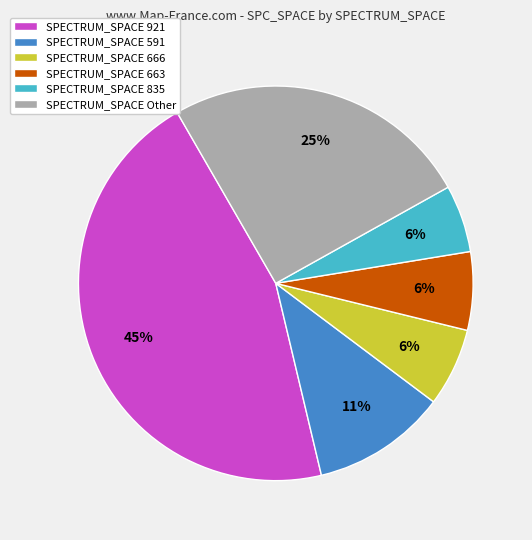

Which slice is the largest?

SPECTRUM_SPACE 921